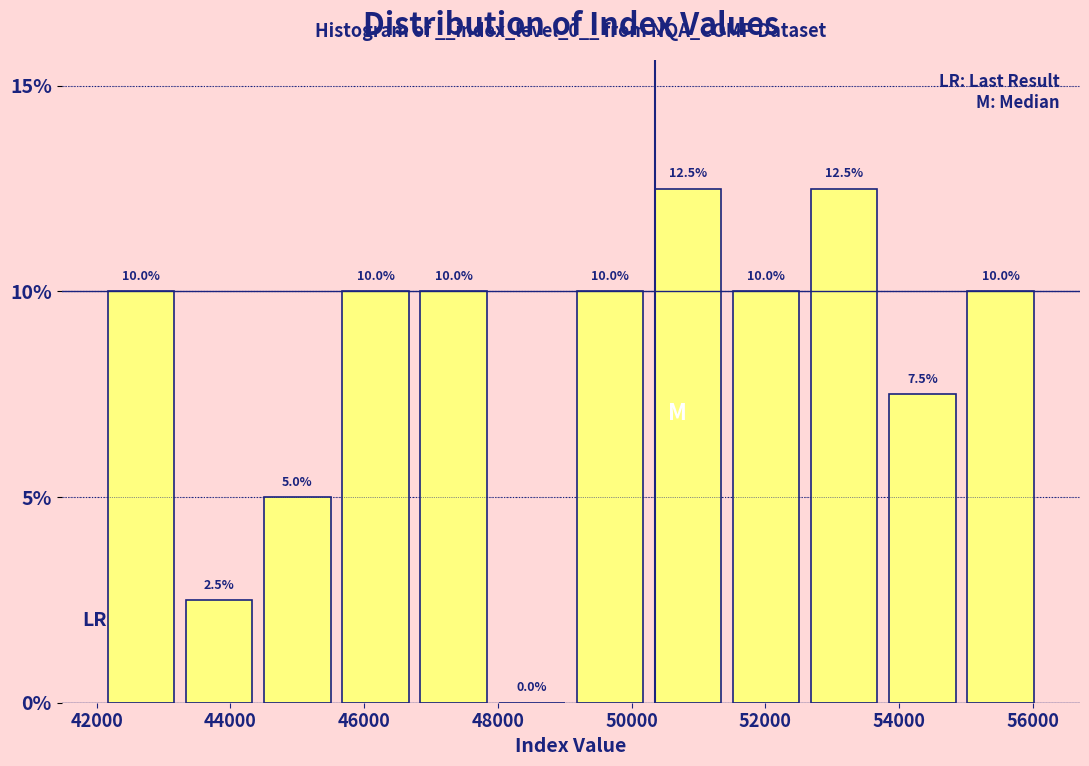

Reading left to right, transcribe this chart: for each bar, give the range it covers on the x-axis and its height. The bar edges are not printed on the chart, so give them approximately, as read against the axis.

42000 to 43200: 10.0
43200 to 44400: 2.5
44400 to 45600: 5.0
45600 to 46800: 10.0
46800 to 48000: 10.0
48000 to 49000: 0.0
49000 to 50200: 10.0
50200 to 51400: 12.5
51400 to 52600: 10.0
52600 to 53800: 12.5
53800 to 55000: 7.5
55000 to 56200: 10.0